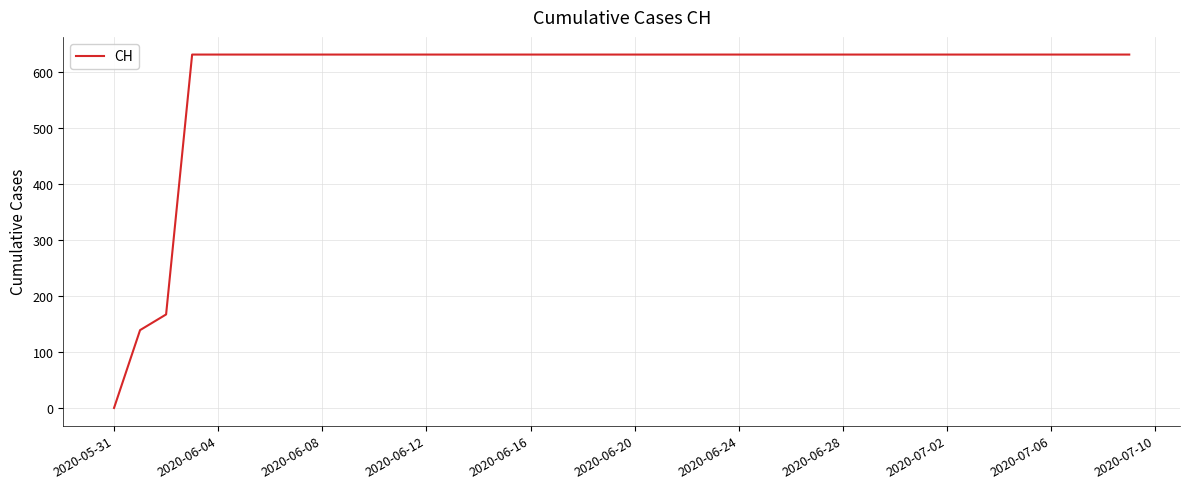

Reading left to right, transcribe all the data shown in this chart.

0	139	167	631	631	631	631	631	631	631	631	631	631	631	631	631	631	631	631	631	631	631	631	631	631	631	631	631	631	631	631	631	631	631	631	631	631	631	631	631